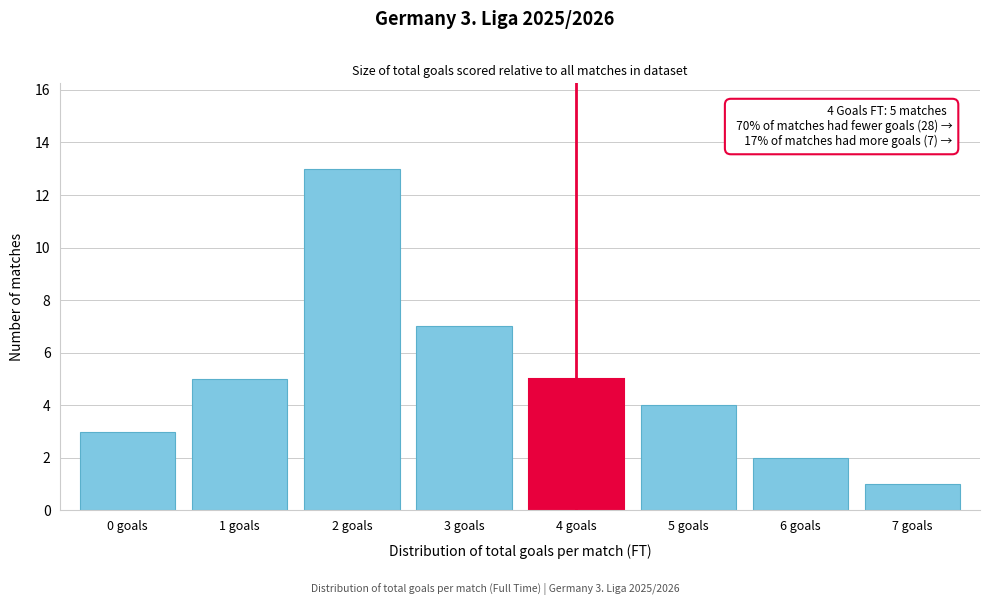

Reading left to right, list all the values displayed in this chart.

0 goals=3	1 goals=5	2 goals=13	3 goals=7	4 goals=5	5 goals=4	6 goals=2	7 goals=1